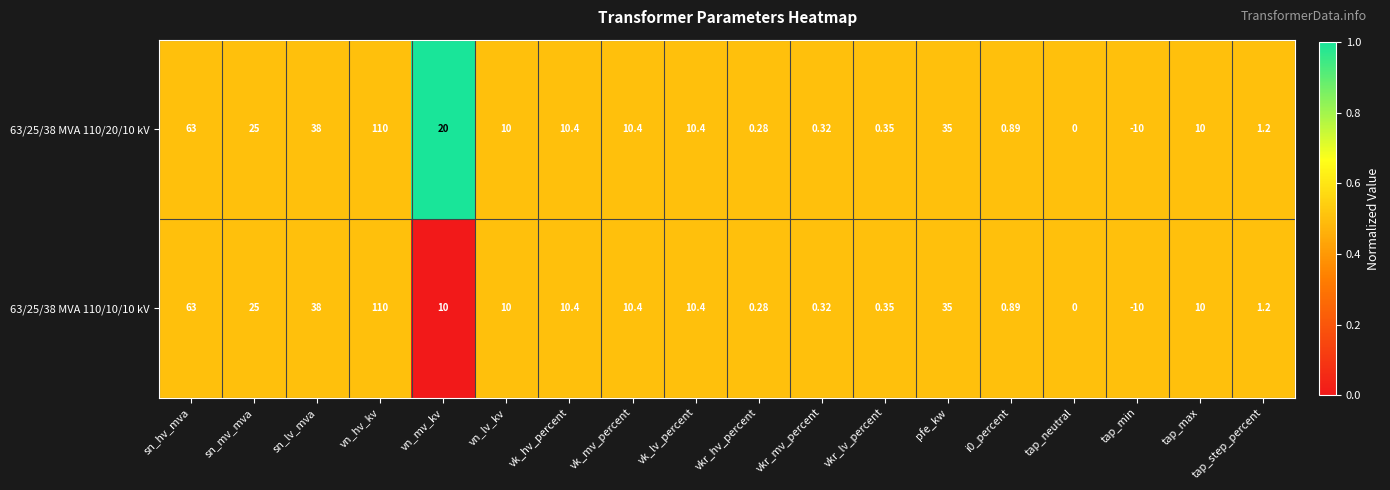

At which label is 63/25/38 MVA 110/10/10 kV closest to 50?

sn_lv_mva